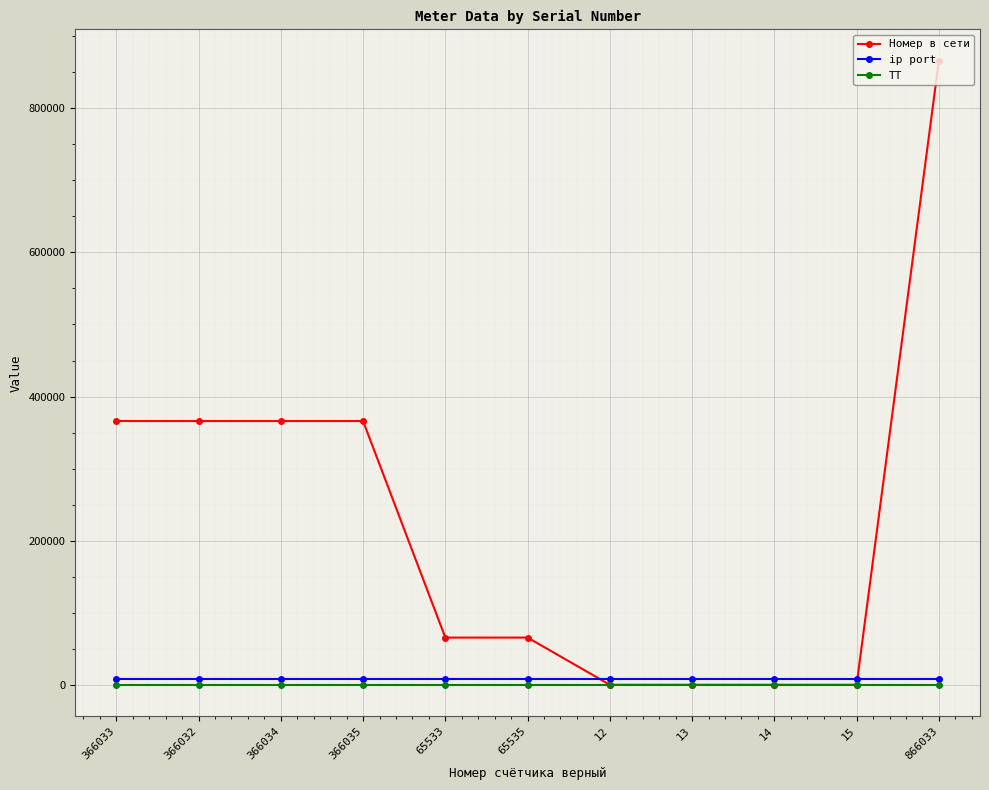

Which series has the largest range (max minus min)?

Номер в сети